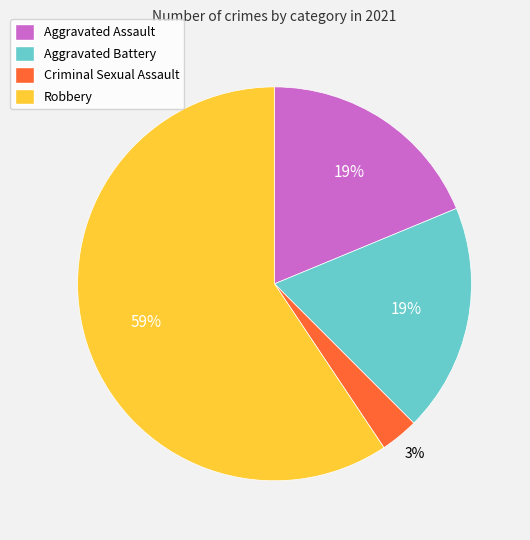

Which category has the smallest portion of the pie?

Criminal Sexual Assault